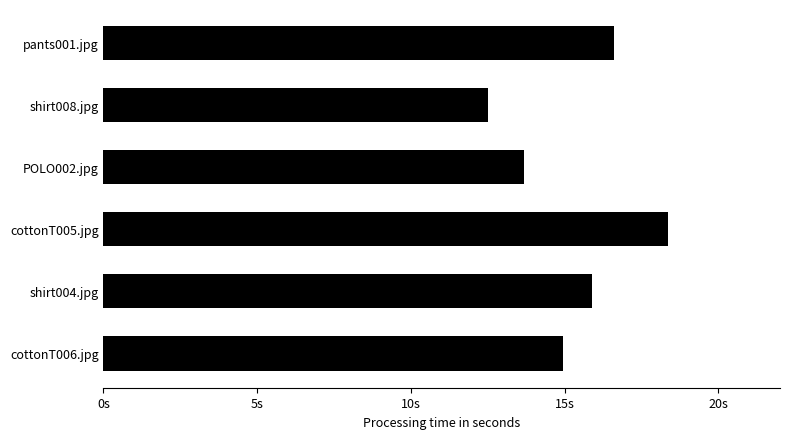

What is the minimum value shown in the chart?

12.5